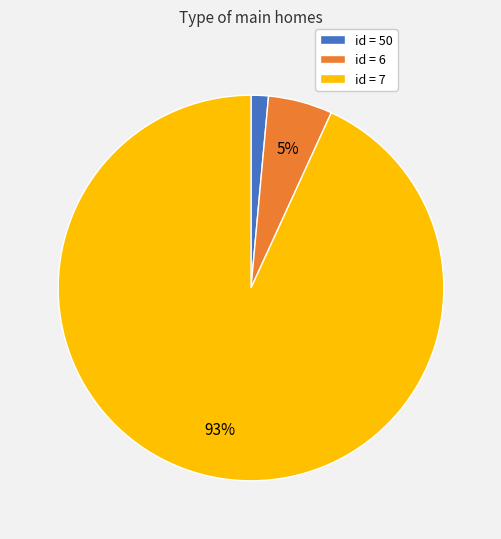

Does any single category account for the majority?

Yes